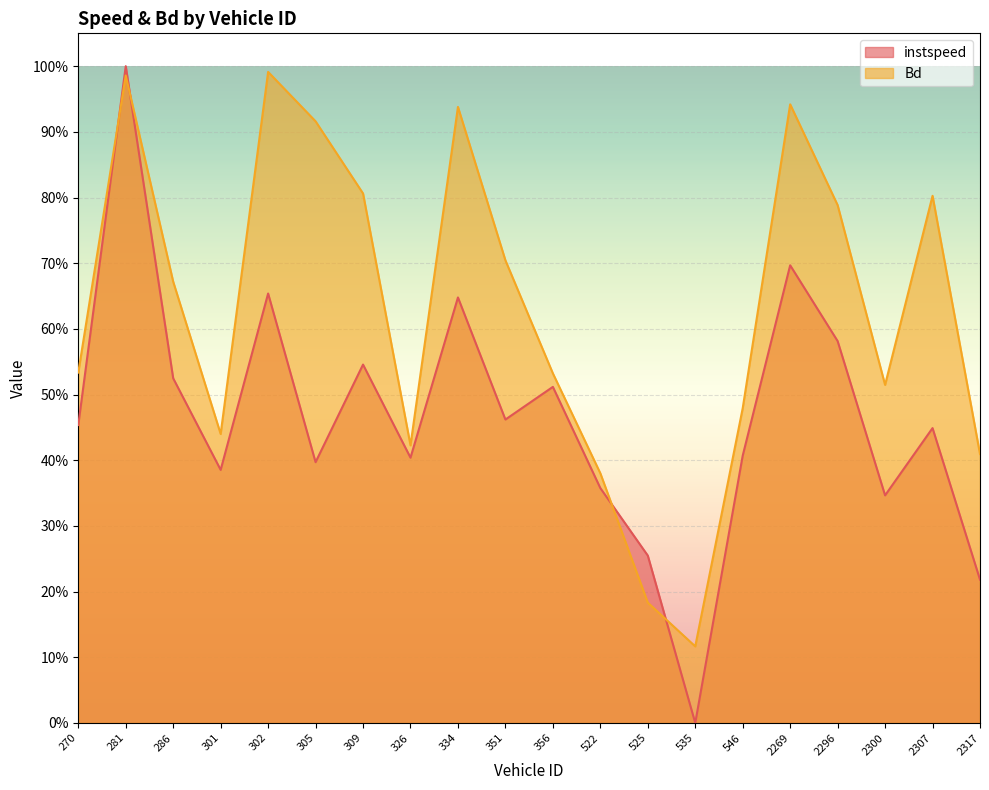

Reading left to right, transcribe all the data shown in this chart.

instspeed: 270=0.5	281=1.0	286=0.5	301=0.4	302=0.7	305=0.4	309=0.5	326=0.4	334=0.6	351=0.5	356=0.5	522=0.4	525=0.3	535=0.0	546=0.4	2269=0.7	2296=0.6	2300=0.3	2307=0.4	2317=0.2
Bd: 270=0.5	281=1.0	286=0.7	301=0.4	302=1.0	305=0.9	309=0.8	326=0.4	334=0.9	351=0.7	356=0.5	522=0.4	525=0.2	535=0.1	546=0.5	2269=0.9	2296=0.8	2300=0.5	2307=0.8	2317=0.4